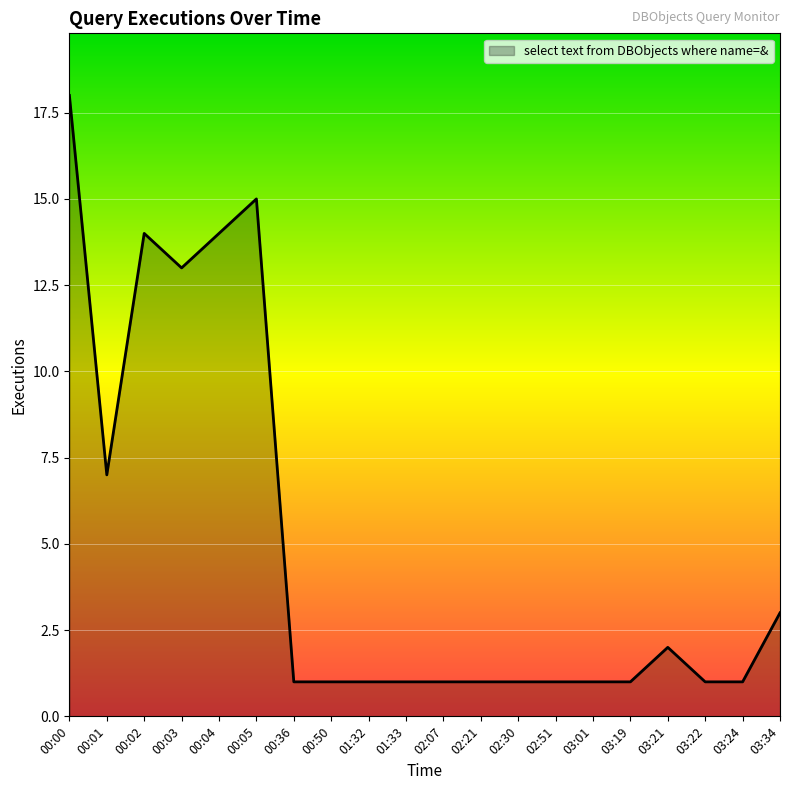

What is the greatest value displayed?

18